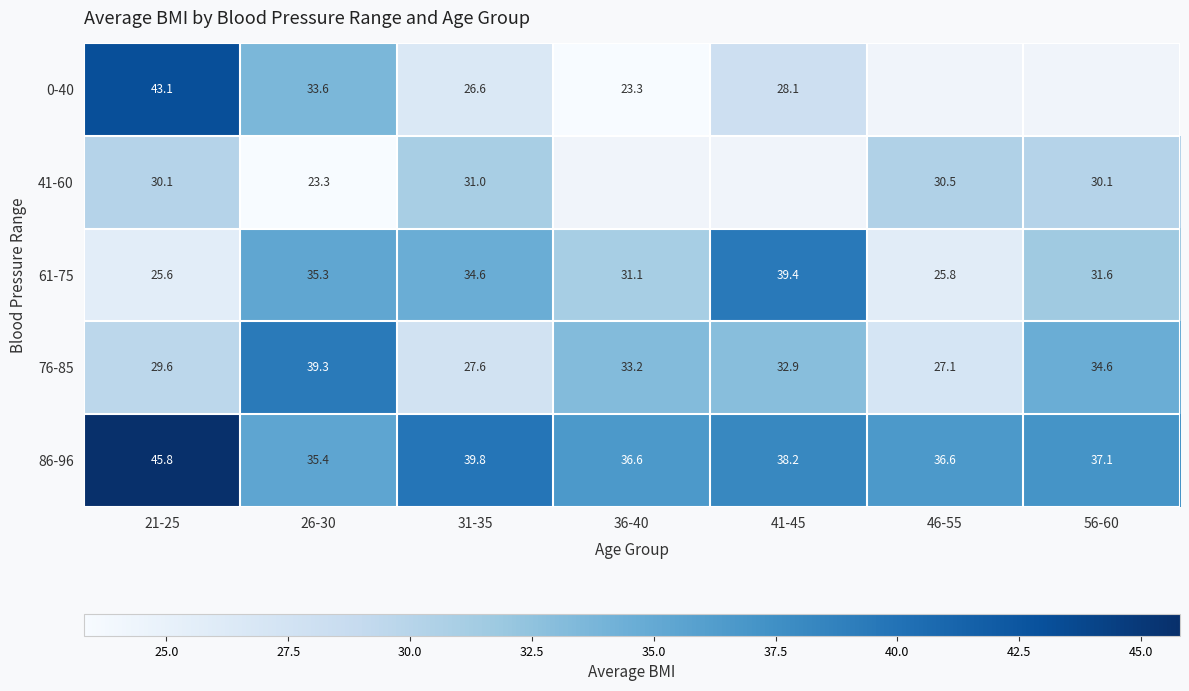

What is the difference between the highest and lowest values at 26-30?

16.0